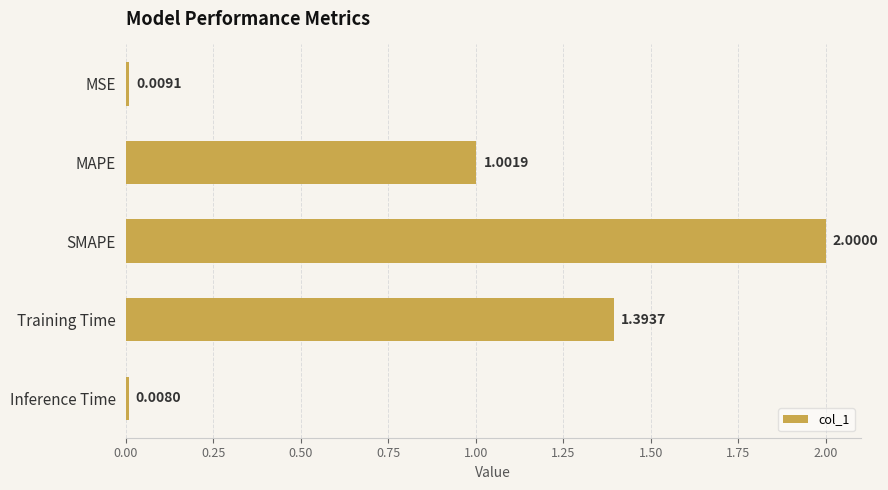

What is the label of the 2nd bar from the bottom?

Training Time